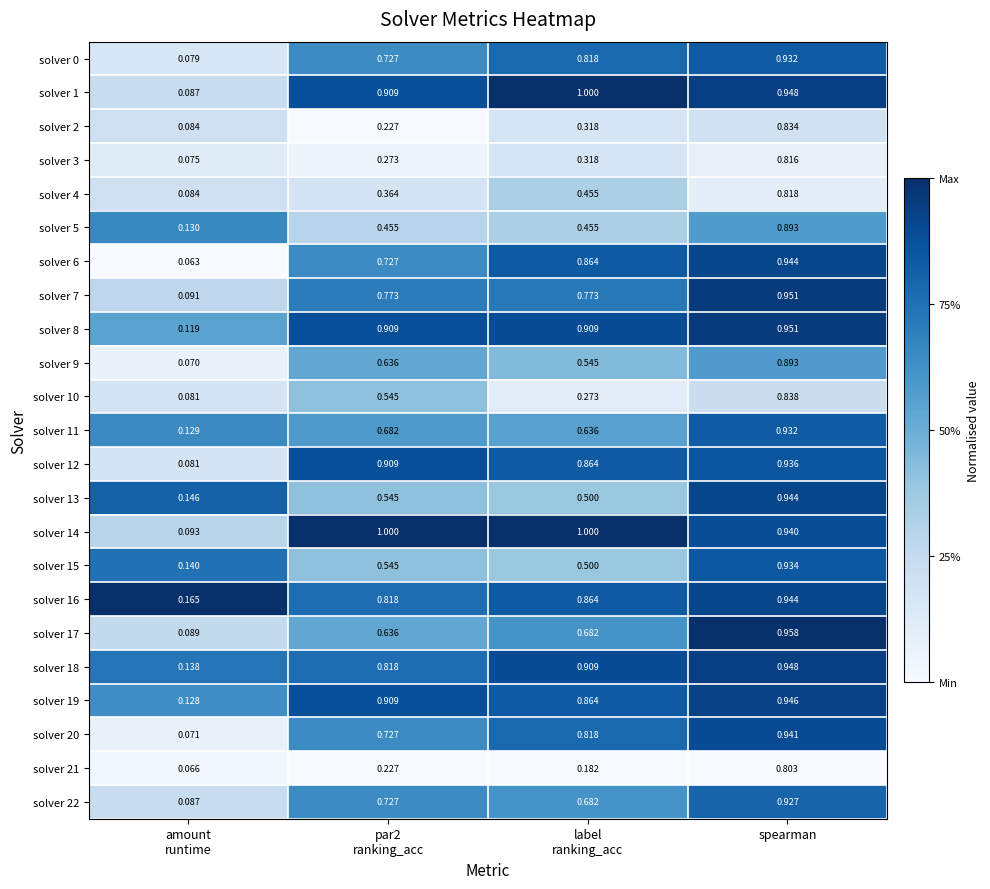

Which category has the highest value in the solver 0 series?

spearman